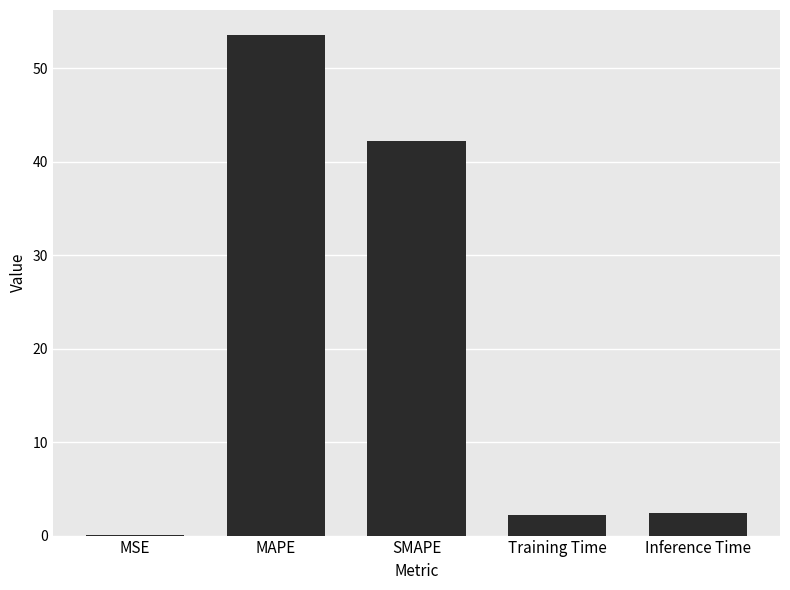

Read the value at MAPE.

53.6